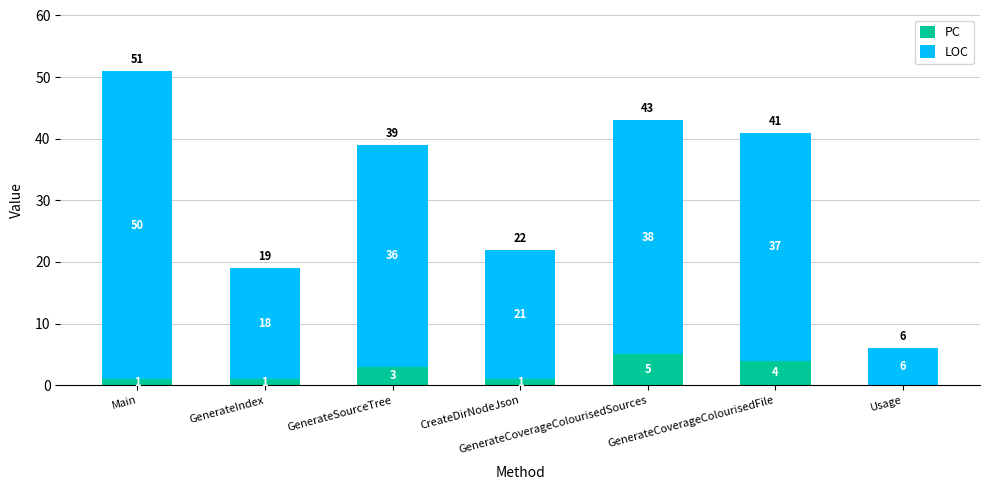

True or false: PC has a value of 5 at GenerateCoverageColourisedSources.

True